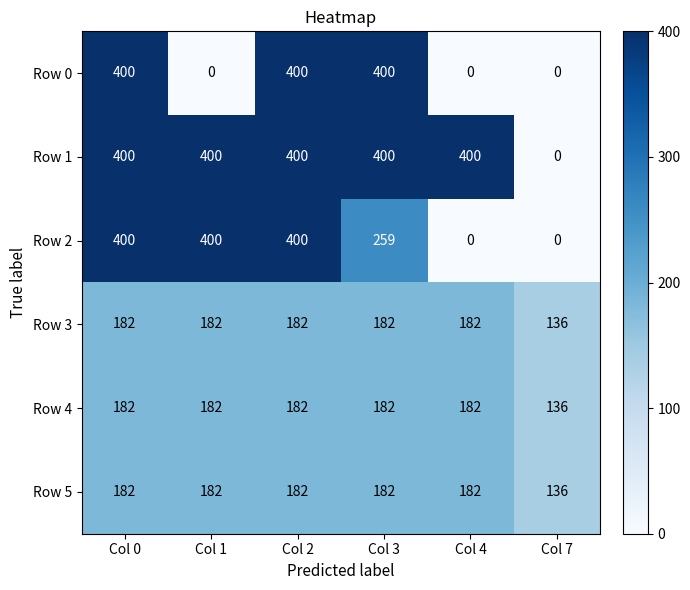

Which series has the largest total across all categories?

Row 1